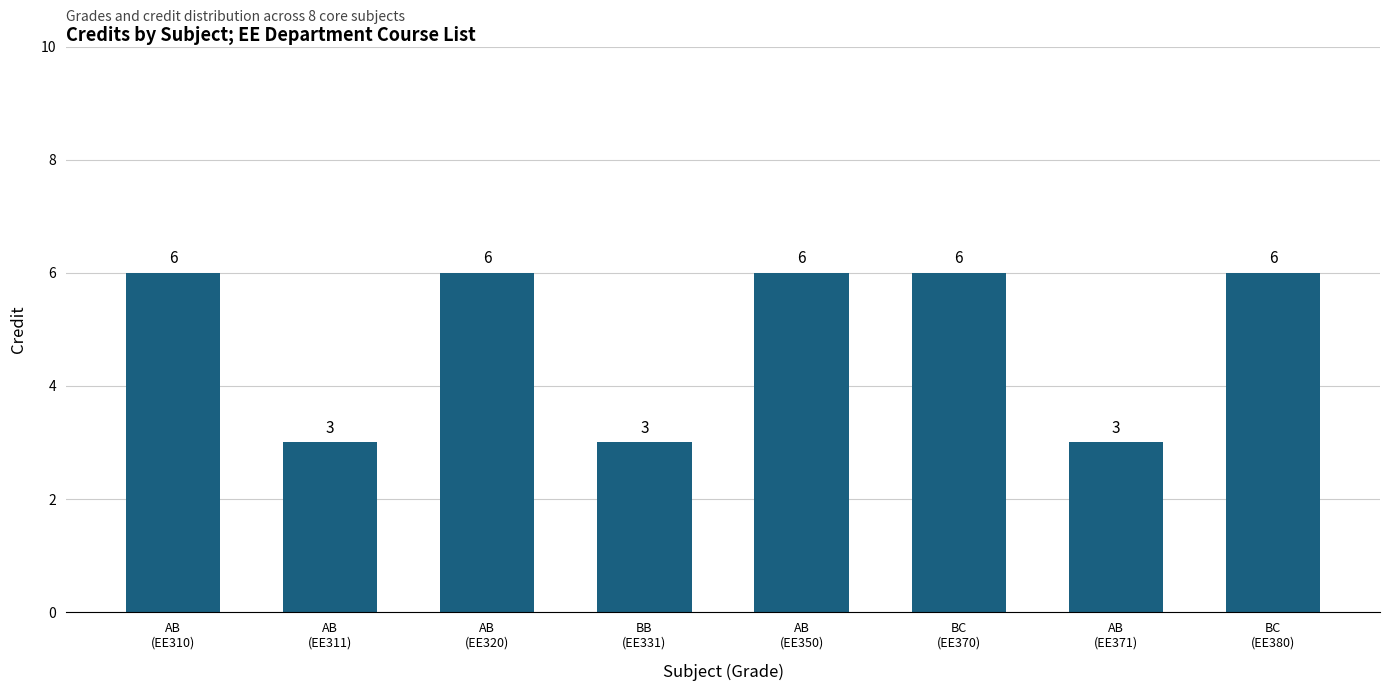

What is the label of the 3rd bar from the right?

BC
(EE370)